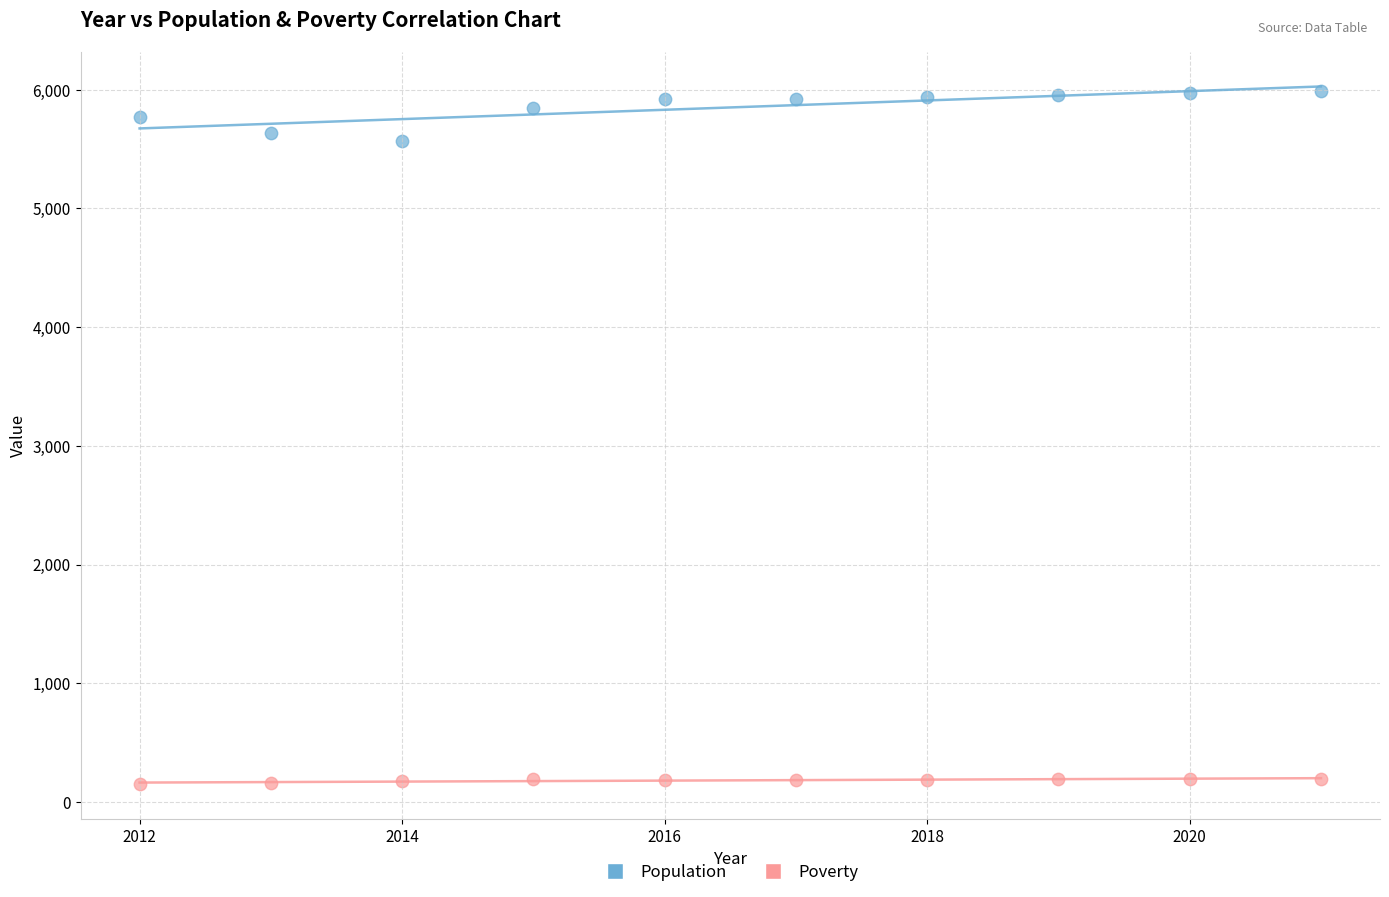

Which series has the widest spread of Y values?

Population